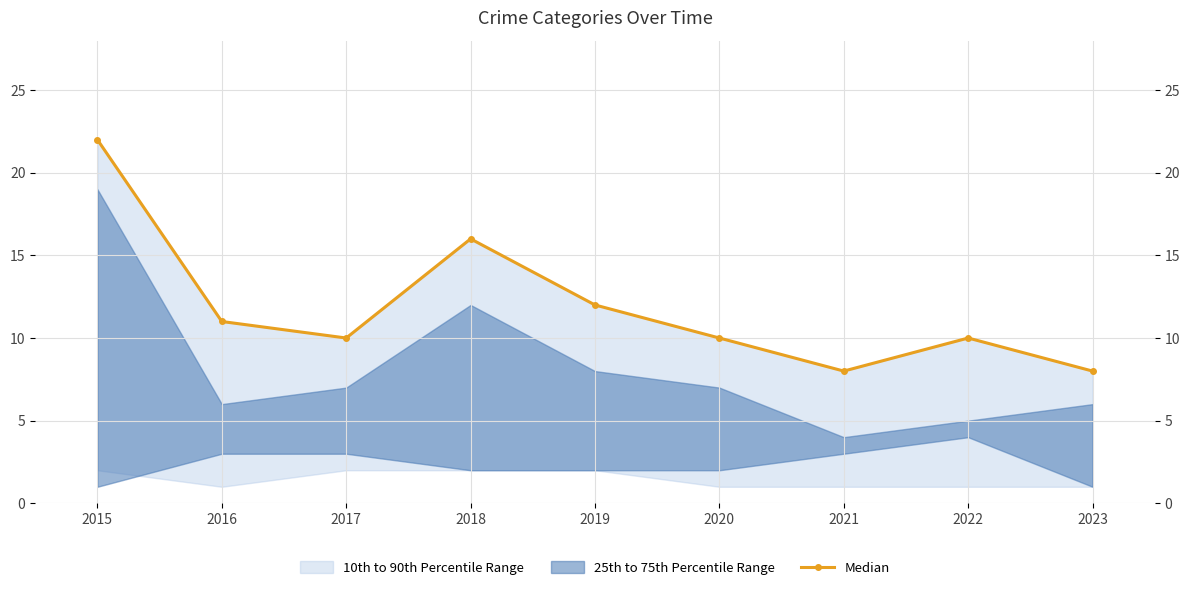

How many interior local peaks (higher than both neighbors) does the data have?

2